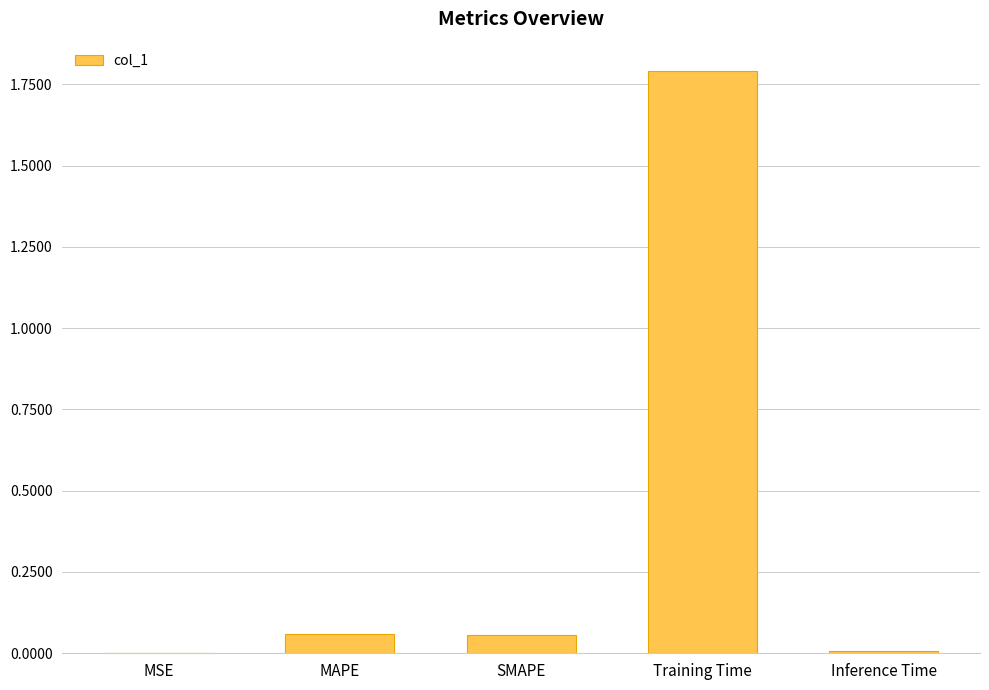

What is the sum of all values?

1.9